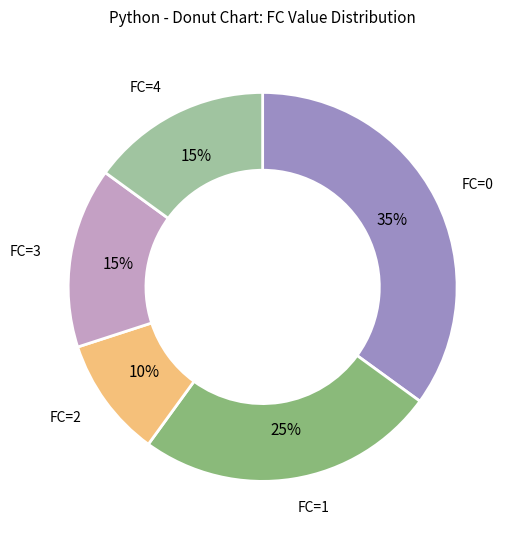

Is it true that FC=3 is 15% of the pie?

True